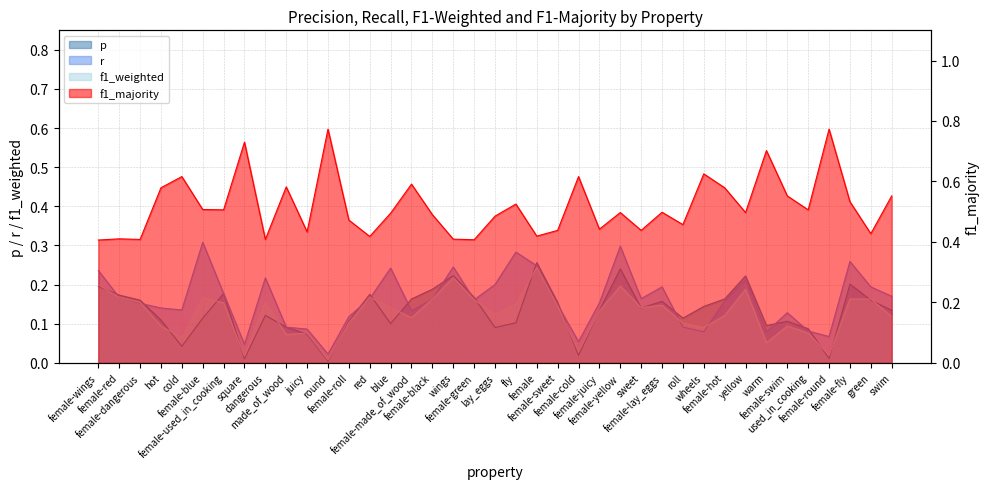

Rank the categories by r value from highest to lowest.

female-blue, female-yellow, fly, female-fly, female, wings, blue, female-wings, dangerous, yellow, lay_eggs, female-lay_eggs, green, female-used_in_cooking, swim, female-red, red, sweet, female-black, female-green, female-hot, female-juicy, female-dangerous, female-sweet, hot, cold, female-made_of_wood, female-swim, female-roll, made_of_wood, roll, juicy, used_in_cooking, wheels, warm, female-round, female-cold, square, round